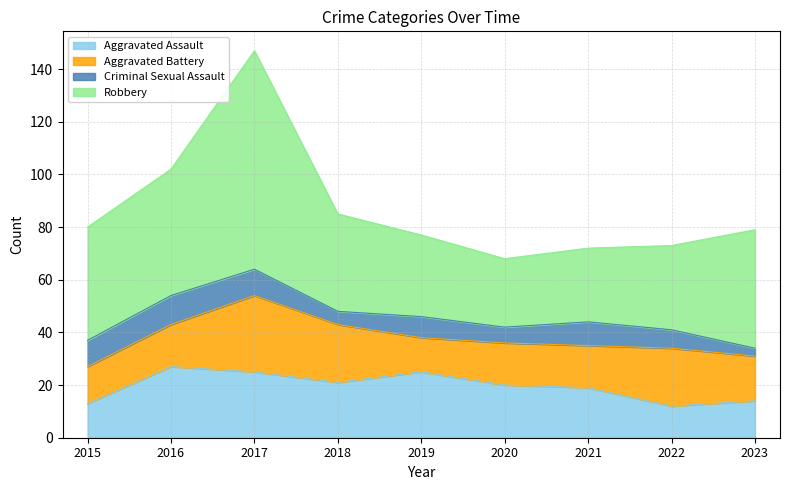

Which label corresponds to the largest value in the chart?

2017